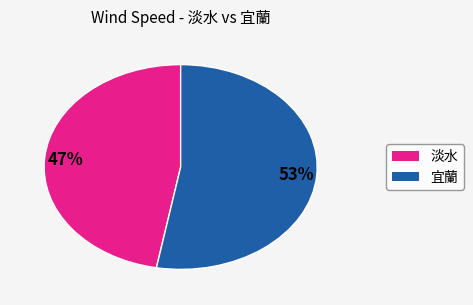

To the nearest percent, what is the difference between the largest and smallest slice percentages?

6%